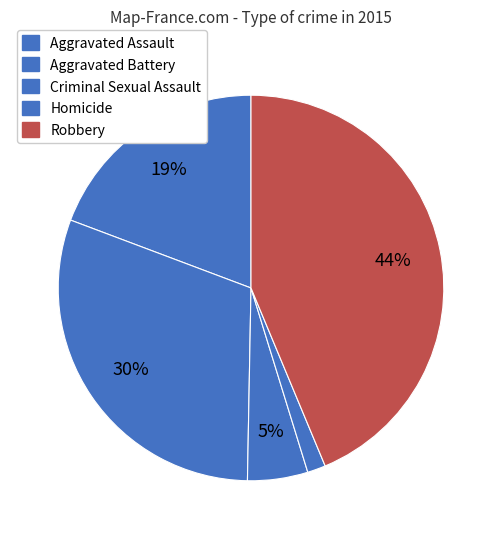

Does Robbery represent more than half of the total?

No